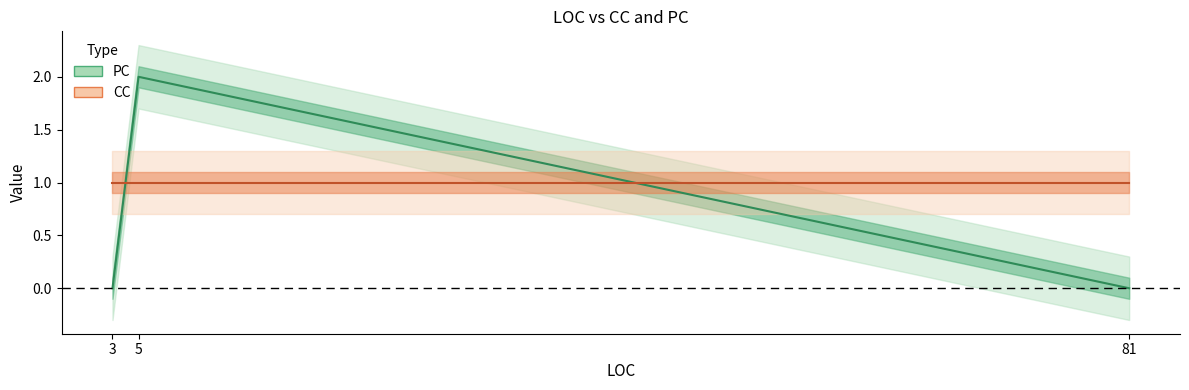

Reading left to right, extract all data points from this chart.

PC: 0	2	0
CC: 1	1	1